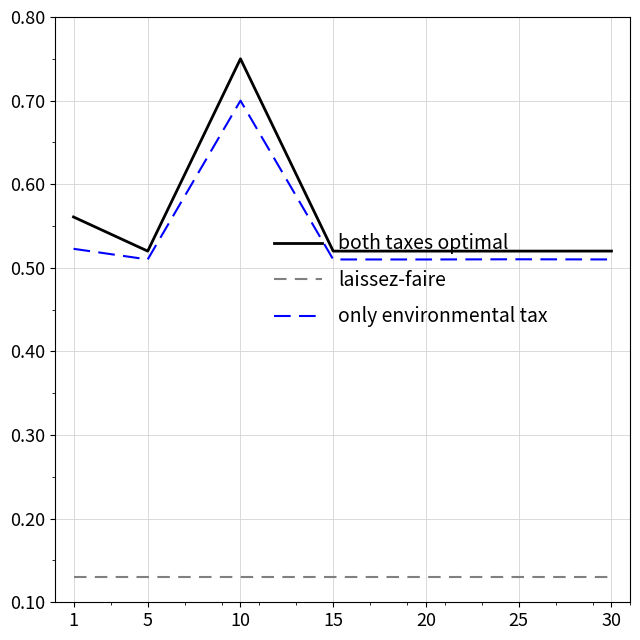

True or false: both taxes optimal and laissez-faire intersect in this chart.

False